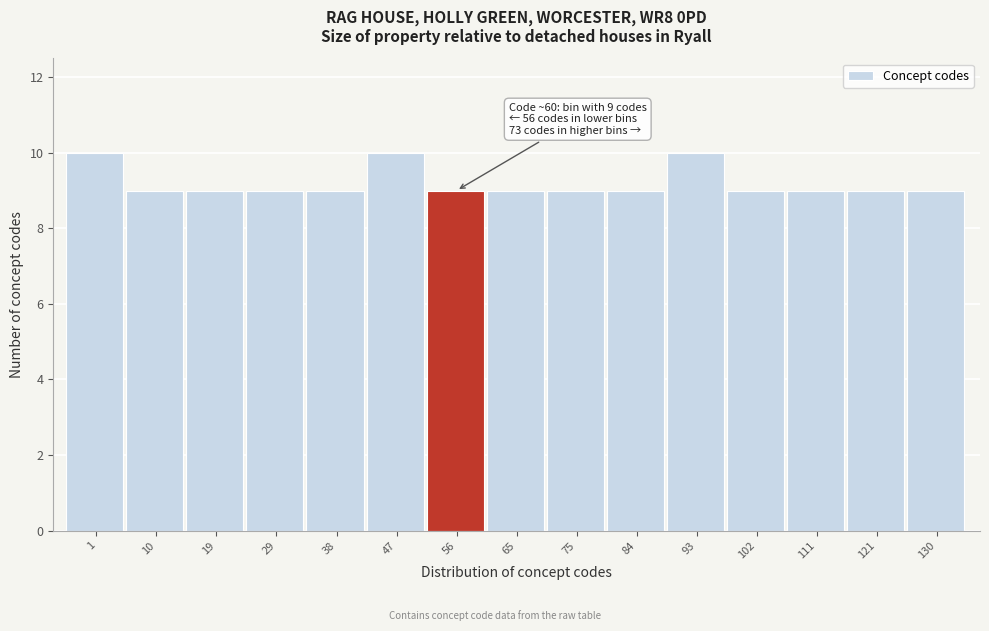

Reading right to left, what are all the values shown in this chart?

9	9	9	9	10	9	9	9	9	10	9	9	9	9	10